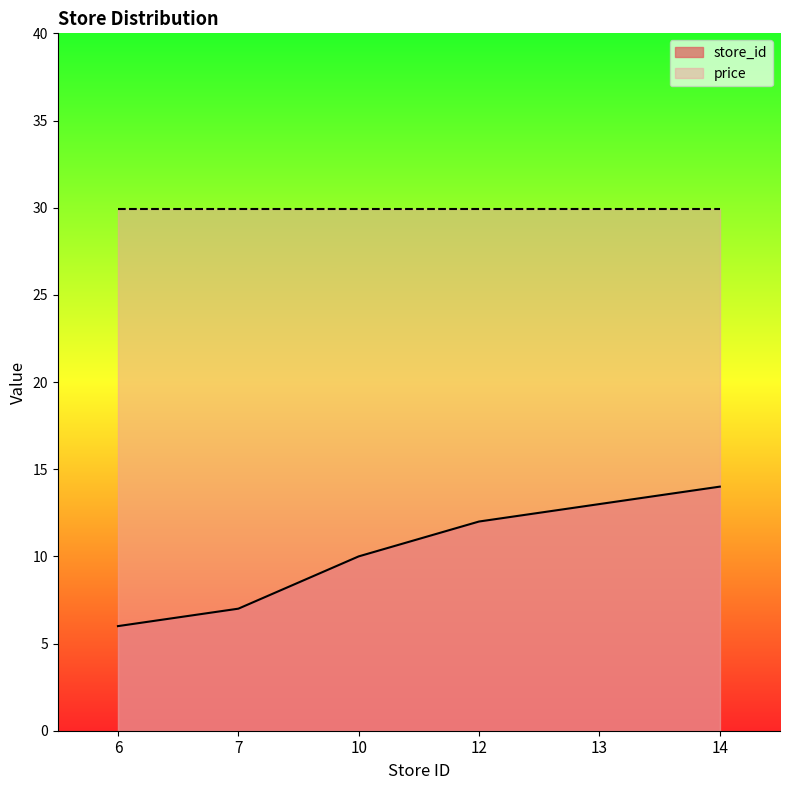

Reading left to right, list all the values displayed in this chart.

6	7	10	12	13	14